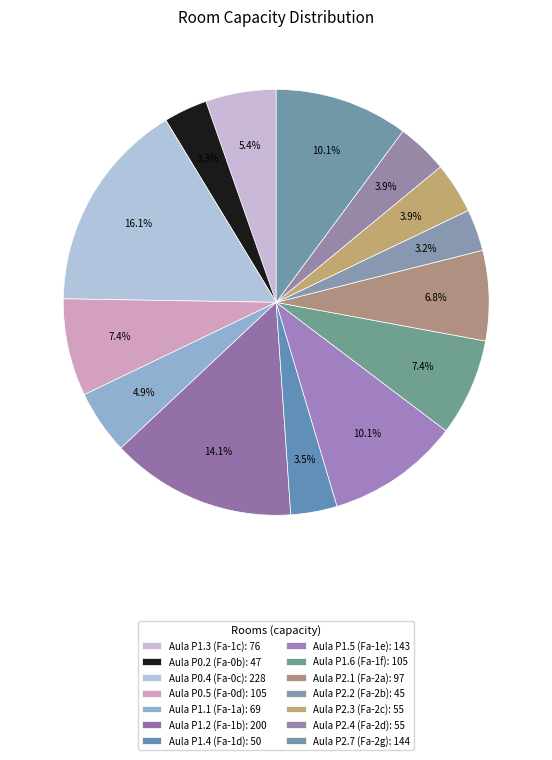

Rank the categories by value from lowest to highest.

Aula P2.2 (Fa-2b), Aula P0.2 (Fa-0b), Aula P1.4 (Fa-1d), Aula P2.3 (Fa-2c), Aula P2.4 (Fa-2d), Aula P1.1 (Fa-1a), Aula P1.3 (Fa-1c), Aula P2.1 (Fa-2a), Aula P0.5 (Fa-0d), Aula P1.6 (Fa-1f), Aula P1.5 (Fa-1e), Aula P2.7 (Fa-2g), Aula P1.2 (Fa-1b), Aula P0.4 (Fa-0c)